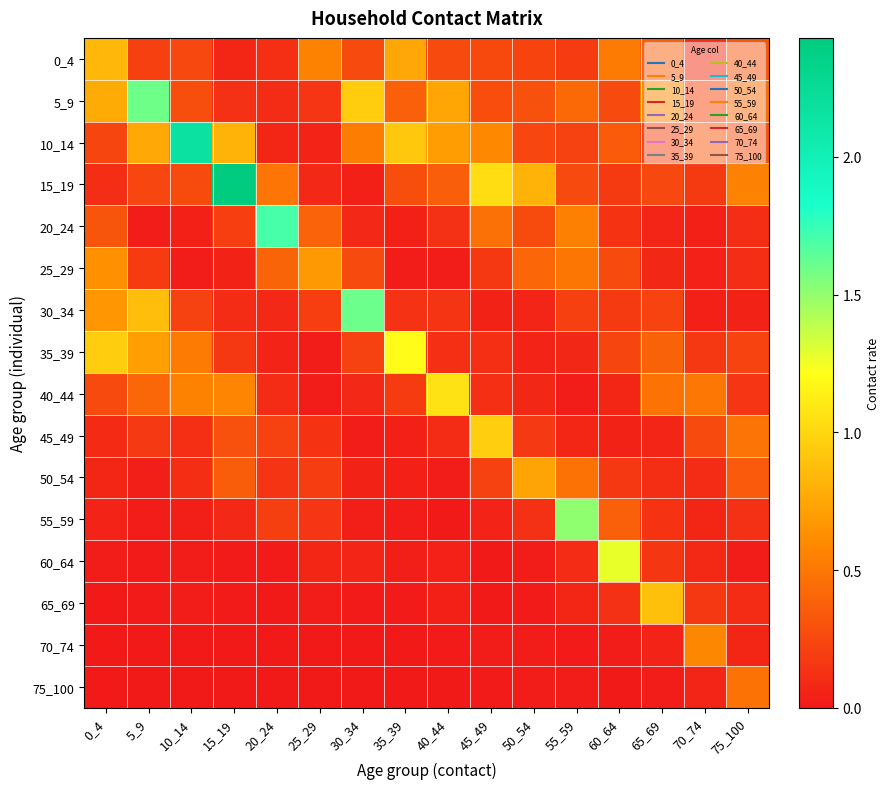

Between 0_4 and 50_54, which is larger?

0_4